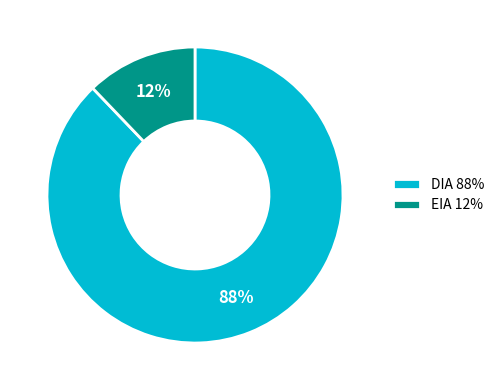

Count the number of slices in the pie.

2